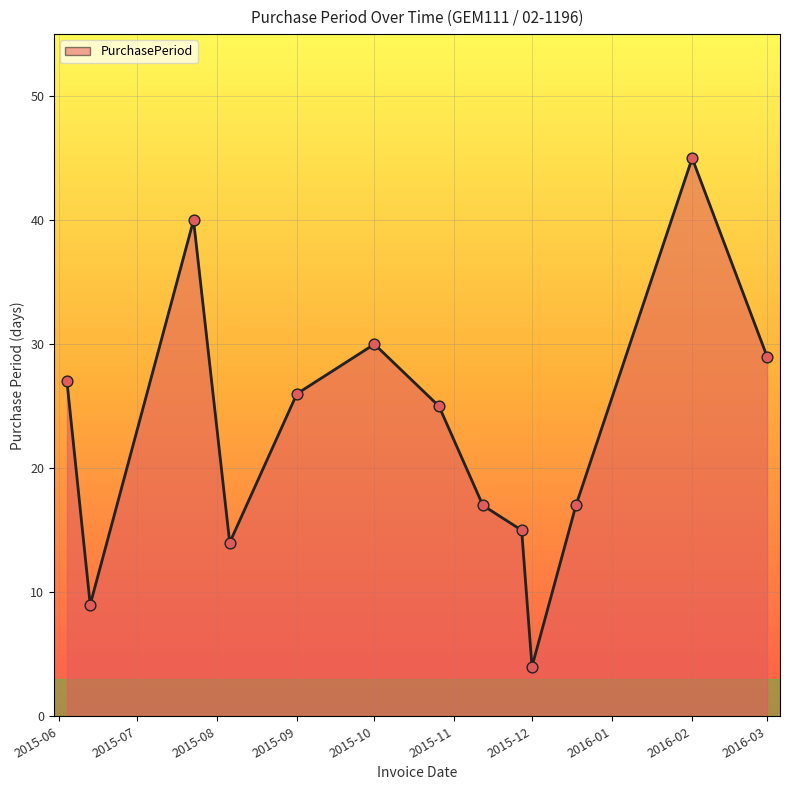

What is the minimum value shown in the chart?

4